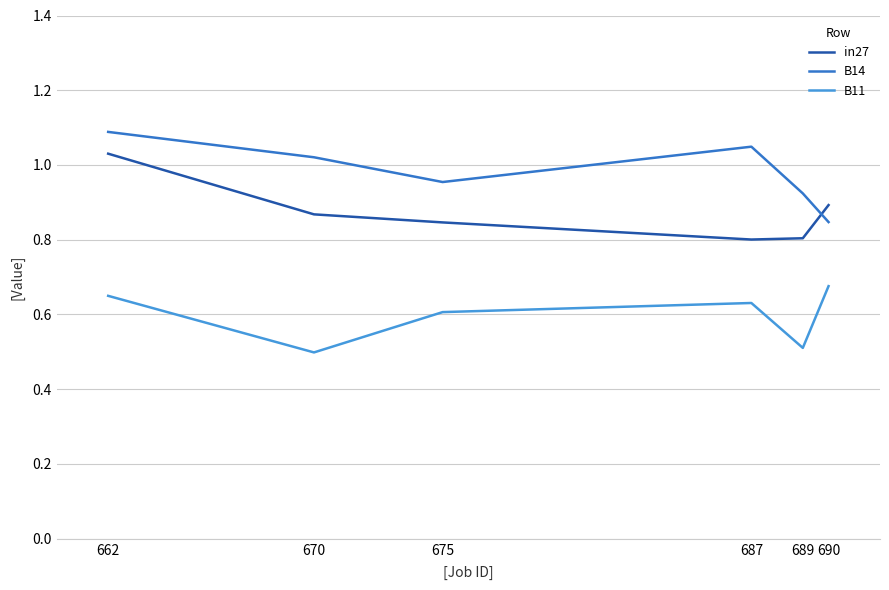

What is the greatest value displayed?

1.1